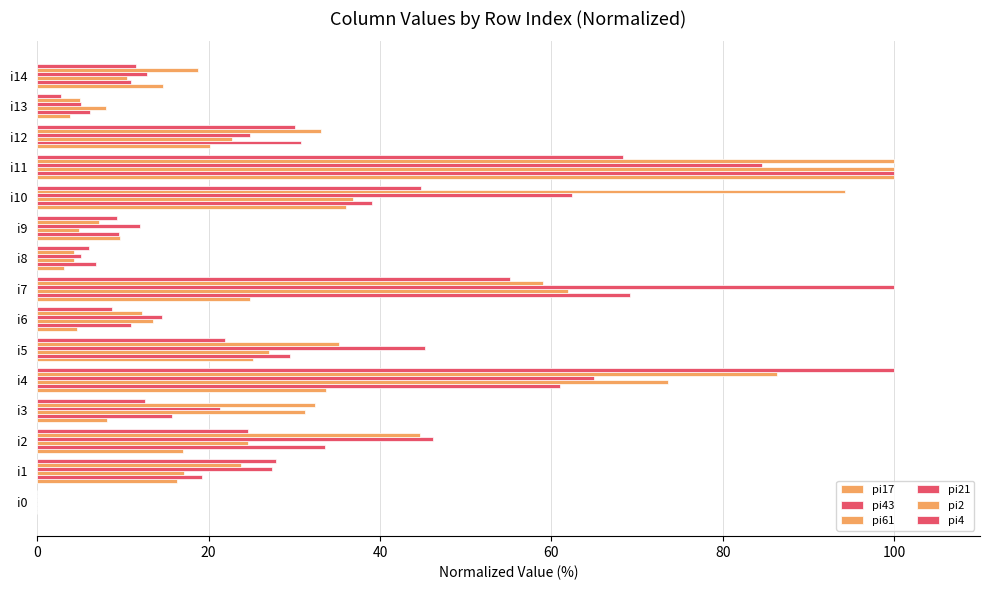

Count the number of categories in the chart.

15